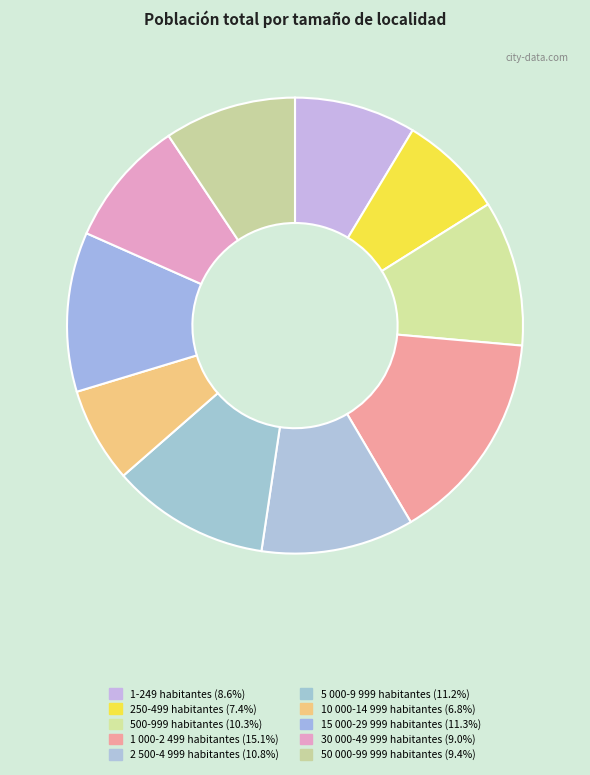

Is the sum of 10 000-14 999 habitantes and 1 000-2 499 habitantes greater than half?

No